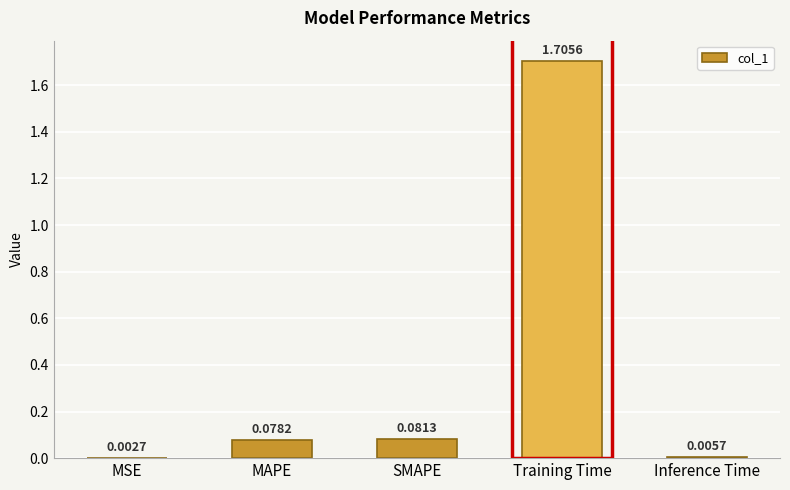

What is the sum of all values?

1.9